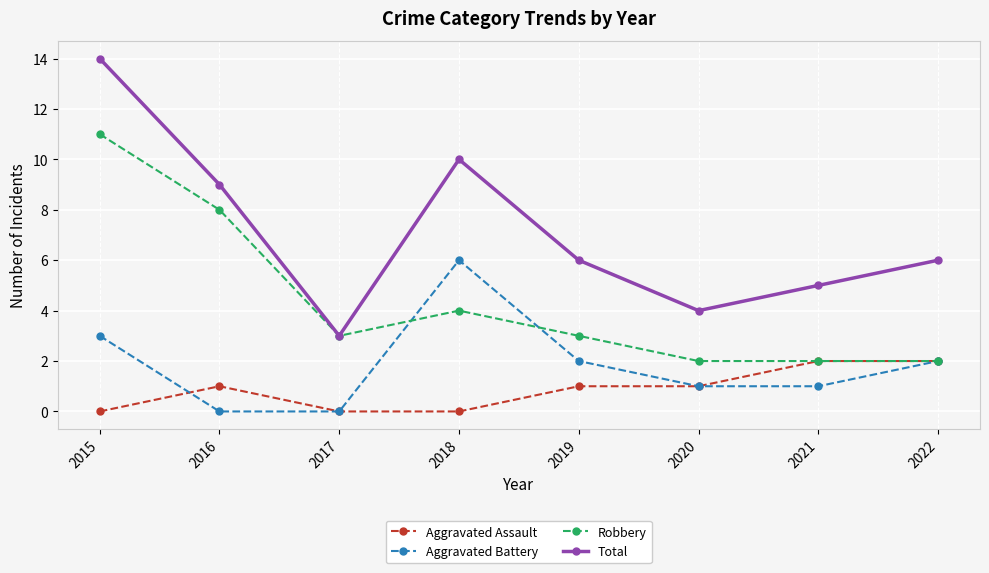

True or false: Total and Aggravated Assault cross at least once.

False